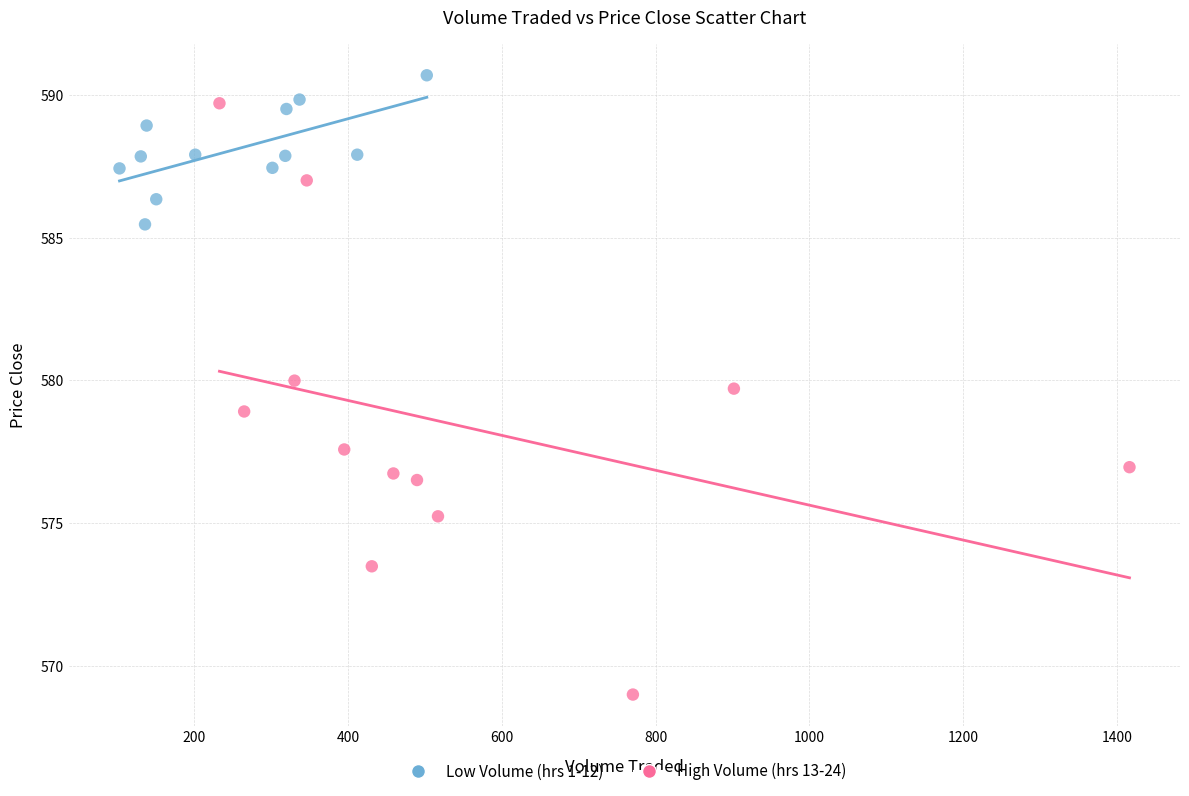

What are all the series names shown in the legend?

Low Volume (hrs 1-12), High Volume (hrs 13-24)